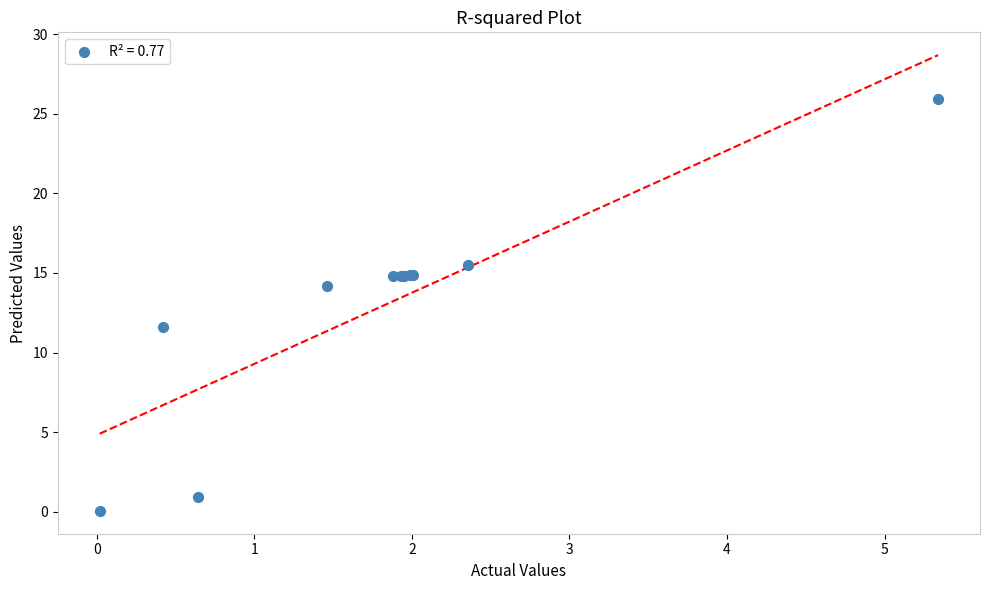

What Y value in the scatter plot is closest to 12?

11.6